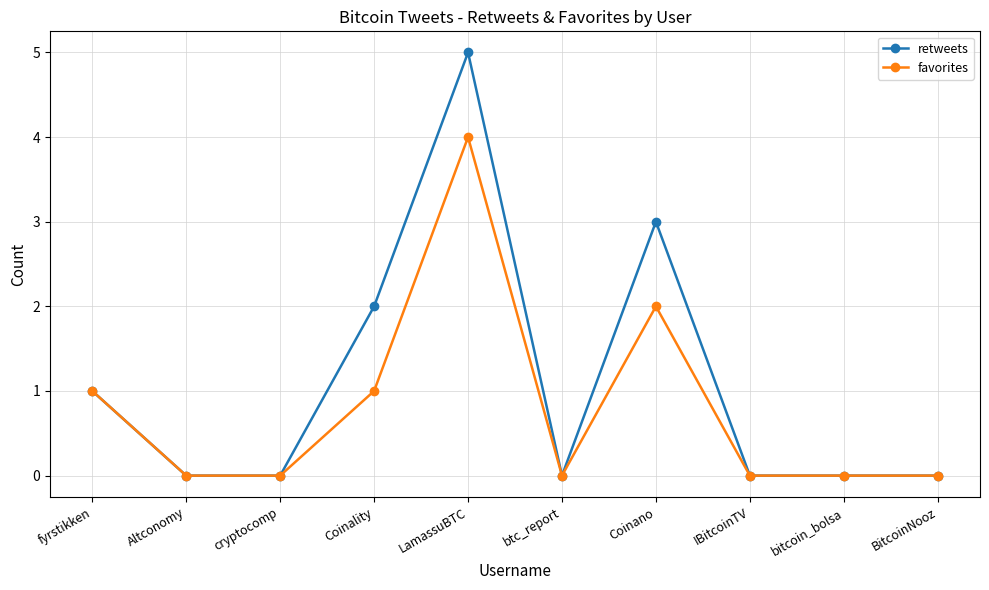

Between Coinano and bitcoin_bolsa, which series saw the biggest shift?

retweets